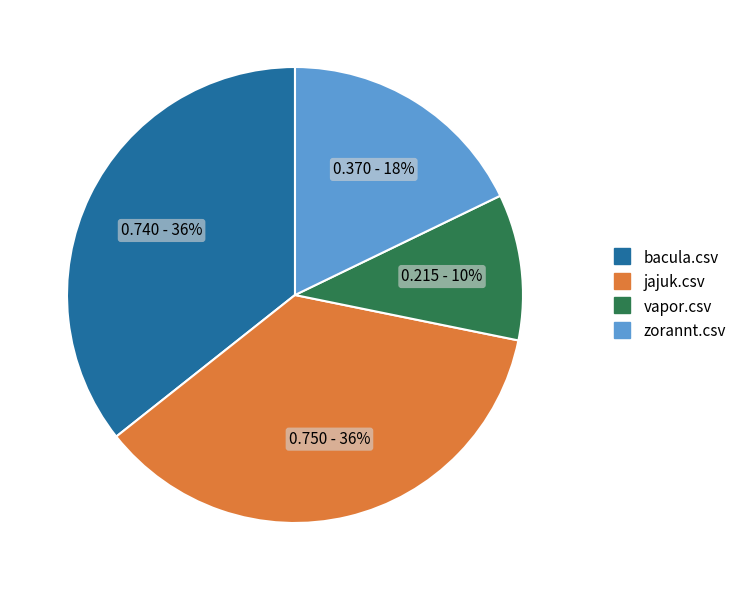

Combined, do zorannt.csv and vapor.csv account for over 50%?

No